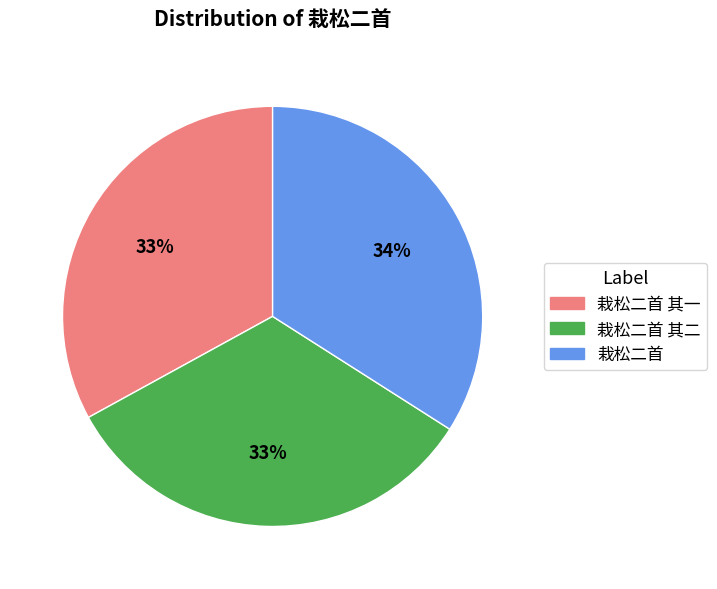

Which slice is the largest?

栽松二首